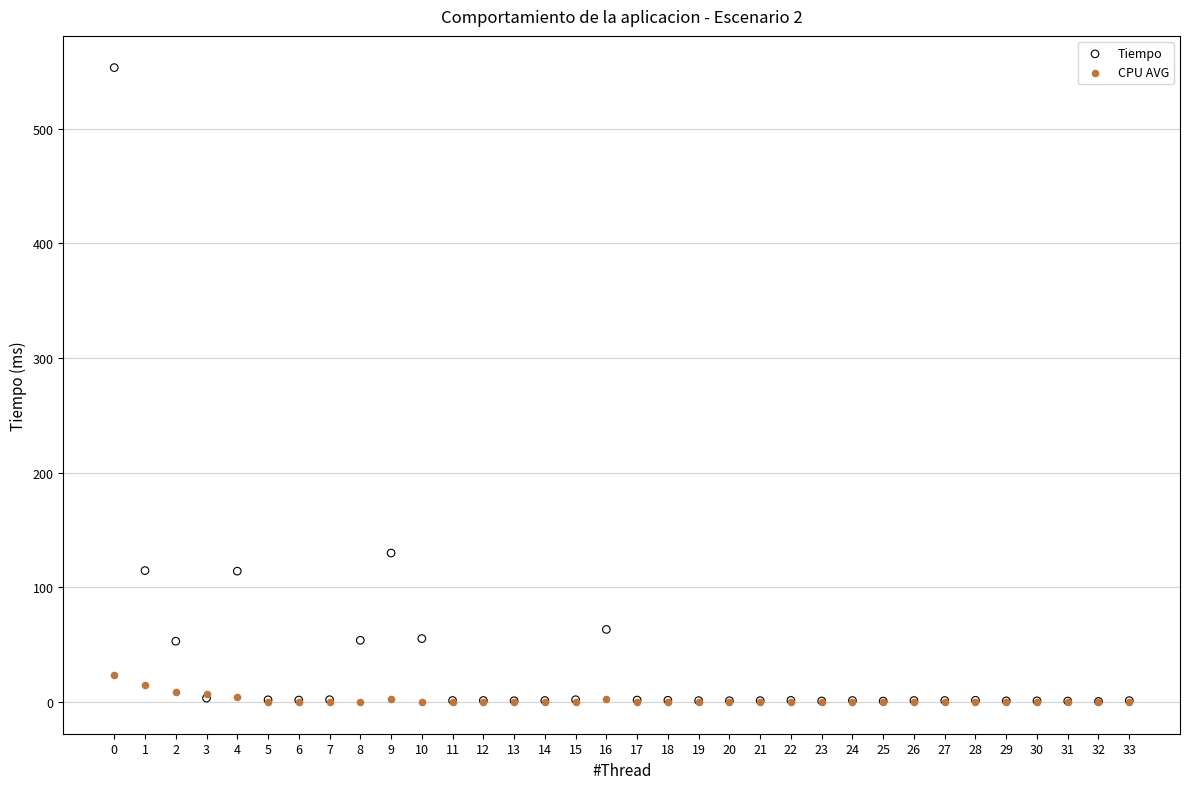

Across all series, what Y value is closest to 276?

129.9